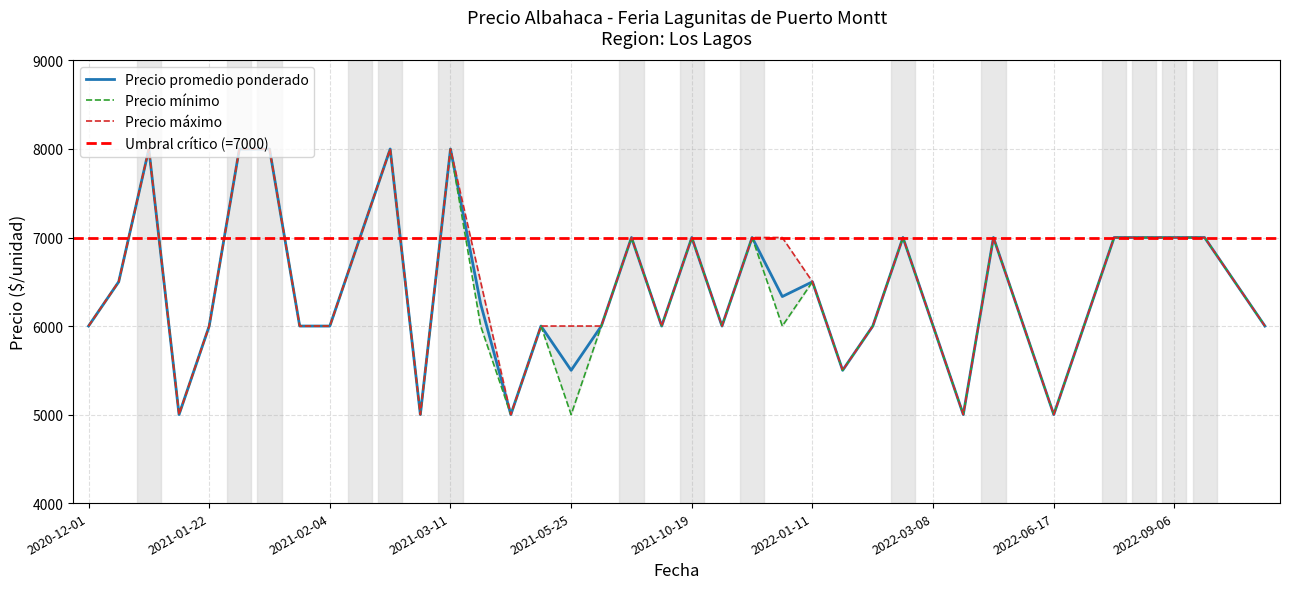

Which category has the lowest value in the Precio maximo series?

2021-01-19